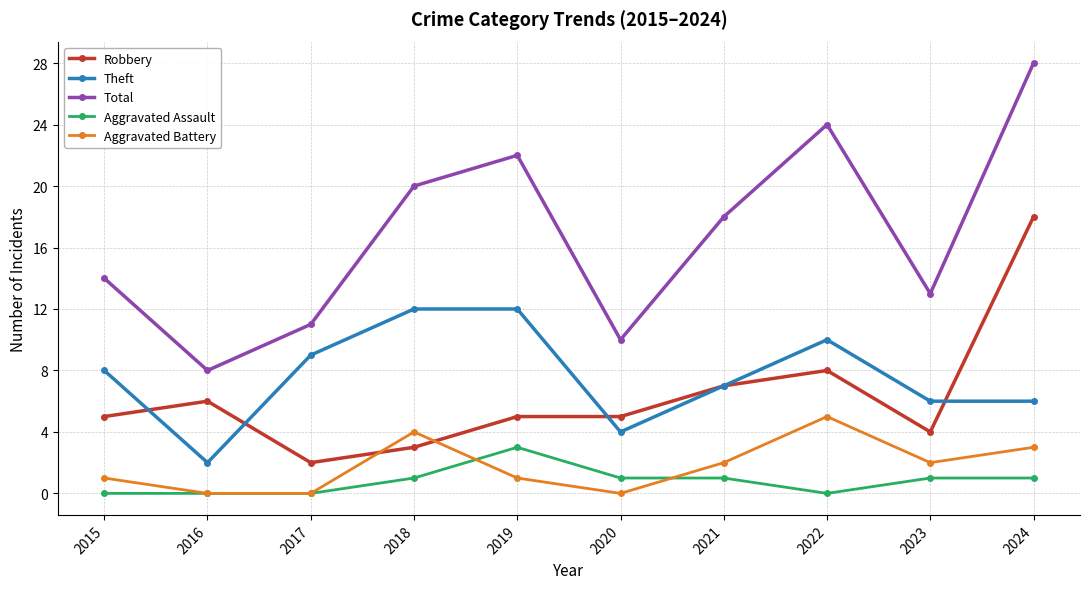

What is the sum of all Aggravated Assault values?

8